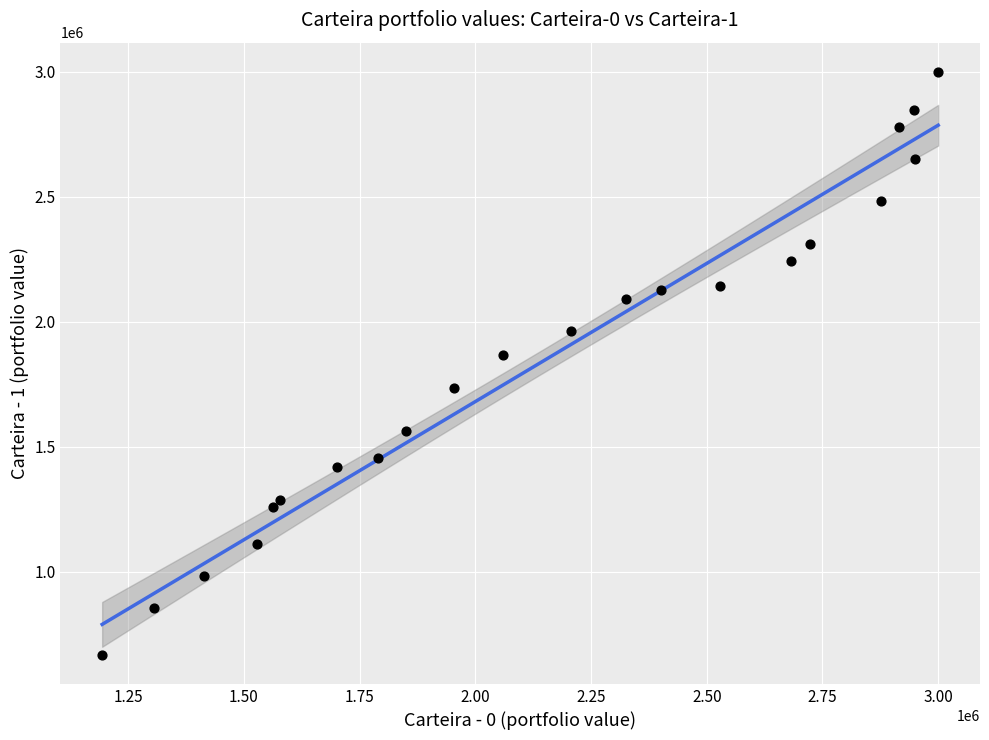

What is the range of Y values (max minus min)?

2332763.4